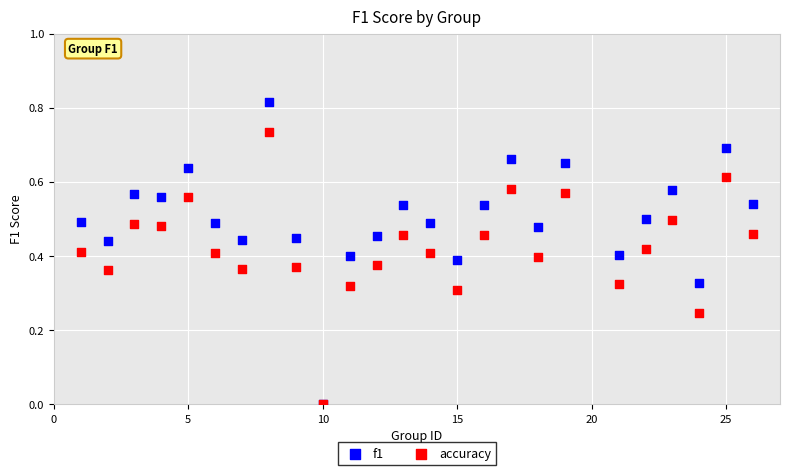

What are all the series names shown in the legend?

f1, accuracy